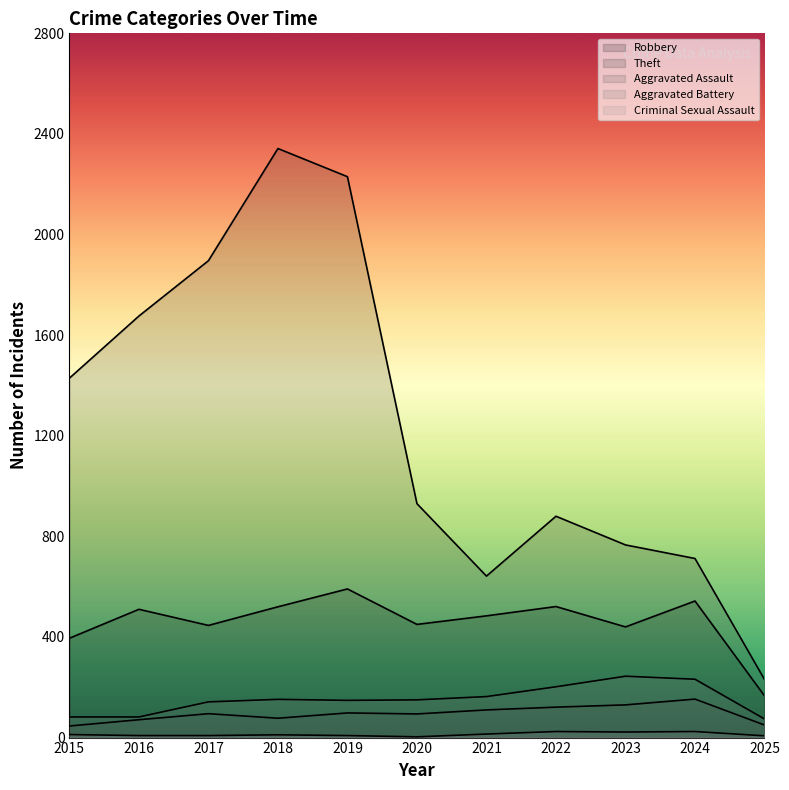

Reading left to right, transcribe all the data shown in this chart.

Robbery: 2015=395	2016=510	2017=446	2018=520	2019=591	2020=450	2021=484	2022=521	2023=440	2024=543	2025=166
Theft: 2015=1429	2016=1676	2017=1896	2018=2342	2019=2230	2020=930	2021=642	2022=880	2023=766	2024=712	2025=231
Aggravated Assault: 2015=46	2016=71	2017=95	2018=77	2019=98	2020=94	2021=110	2022=121	2023=130	2024=153	2025=50
Aggravated Battery: 2015=82	2016=82	2017=142	2018=152	2019=148	2020=150	2021=163	2022=202	2023=244	2024=232	2025=74
Criminal Sexual Assault: 2015=12	2016=8	2017=8	2018=11	2019=8	2020=3	2021=14	2022=24	2023=22	2024=24	2025=7